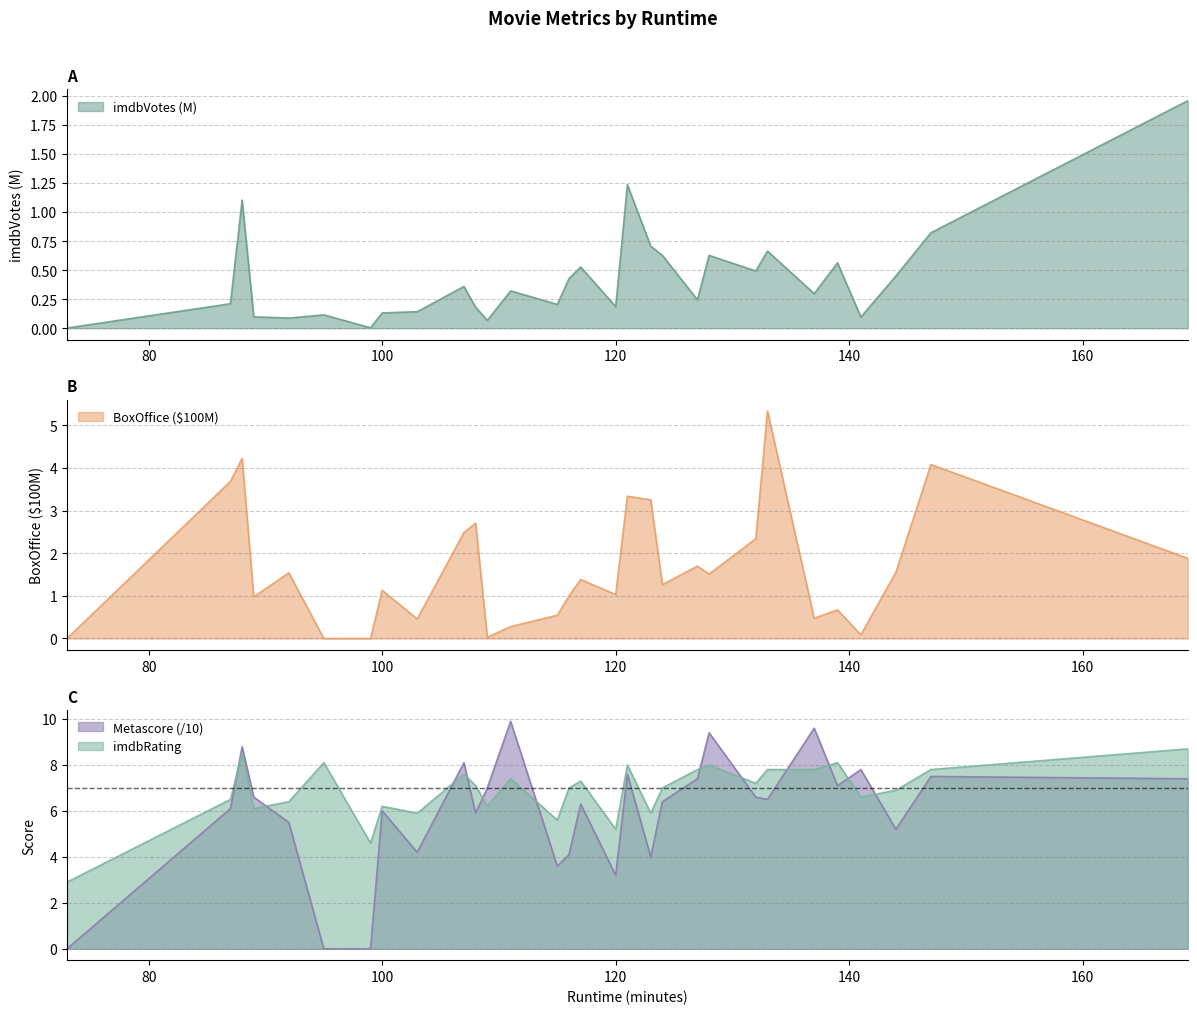

Does the chart display data point markers on the line(s)?

No